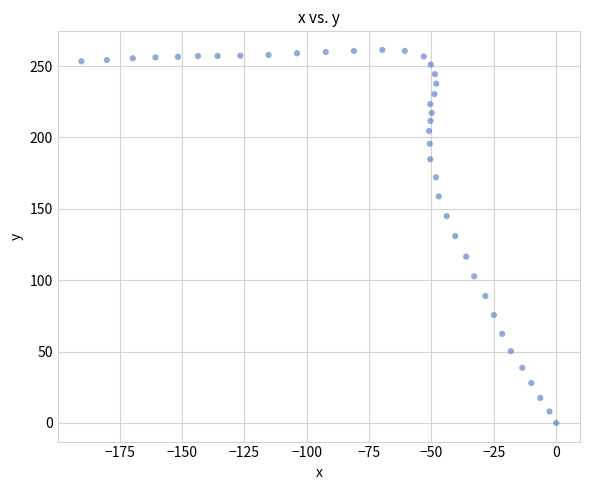

What is the range of Y values (max minus min)?

261.3